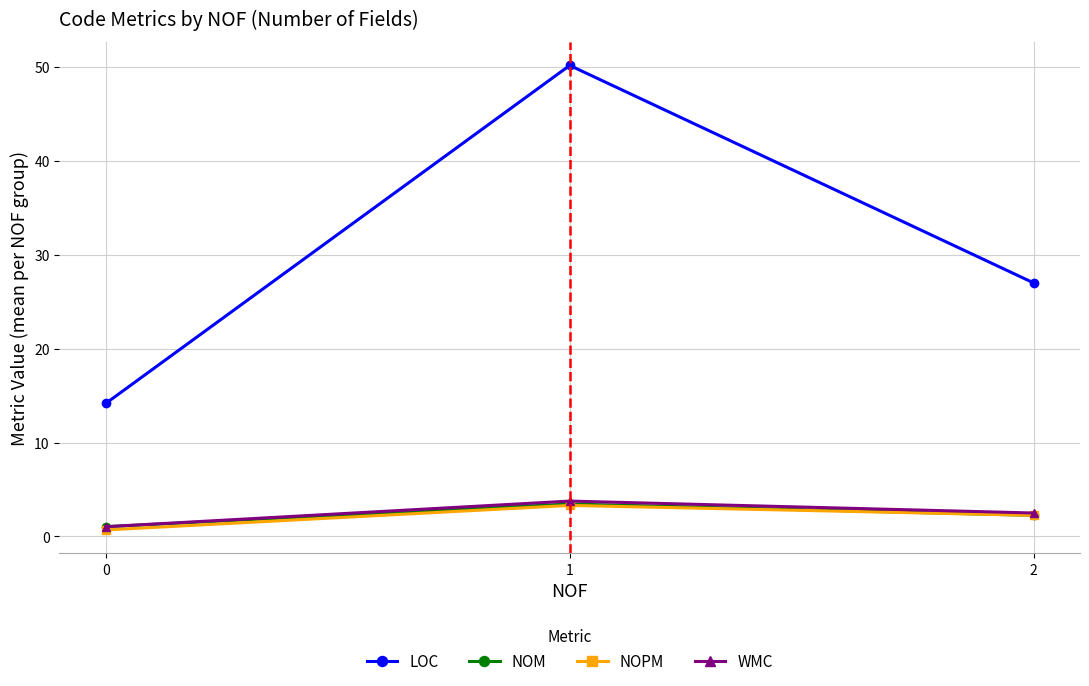

At which label does NOPM first exceed 2?

1